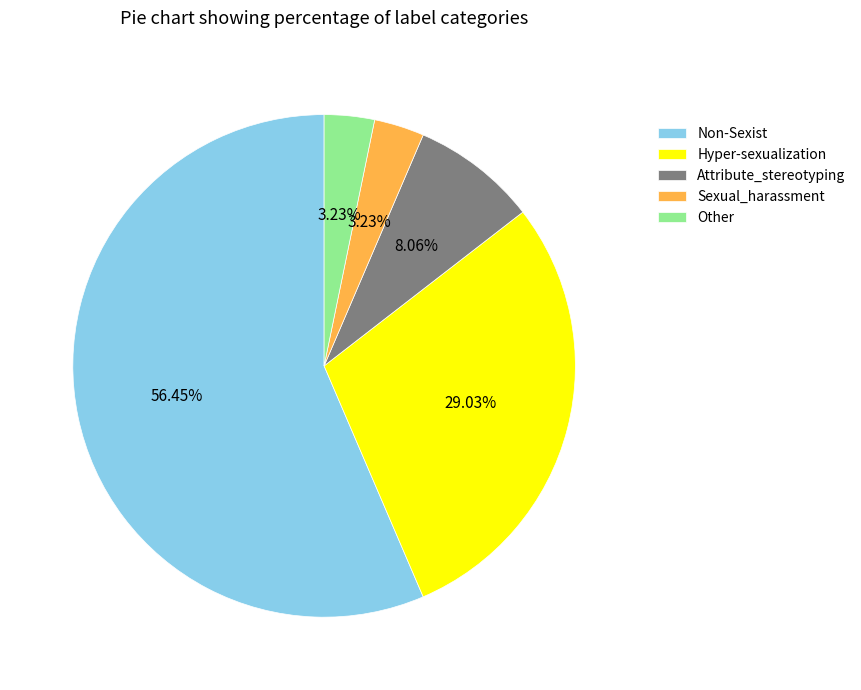

To the nearest percent, what is the average slice percentage?

20%